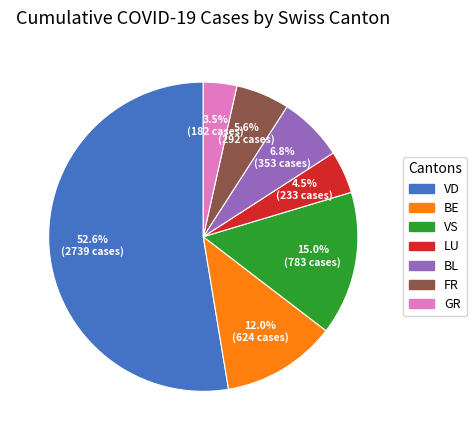

What is the ratio of the value at GR to the value at BE?

0.3